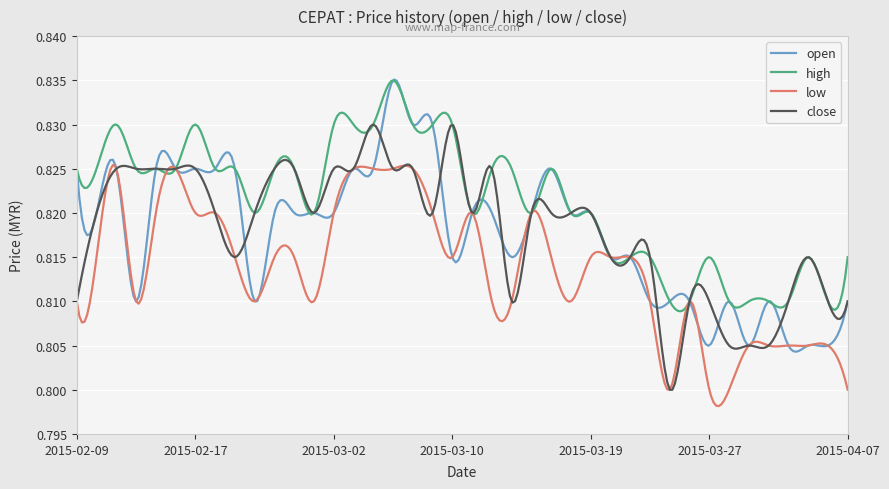

Which series has the largest total across all categories?

high